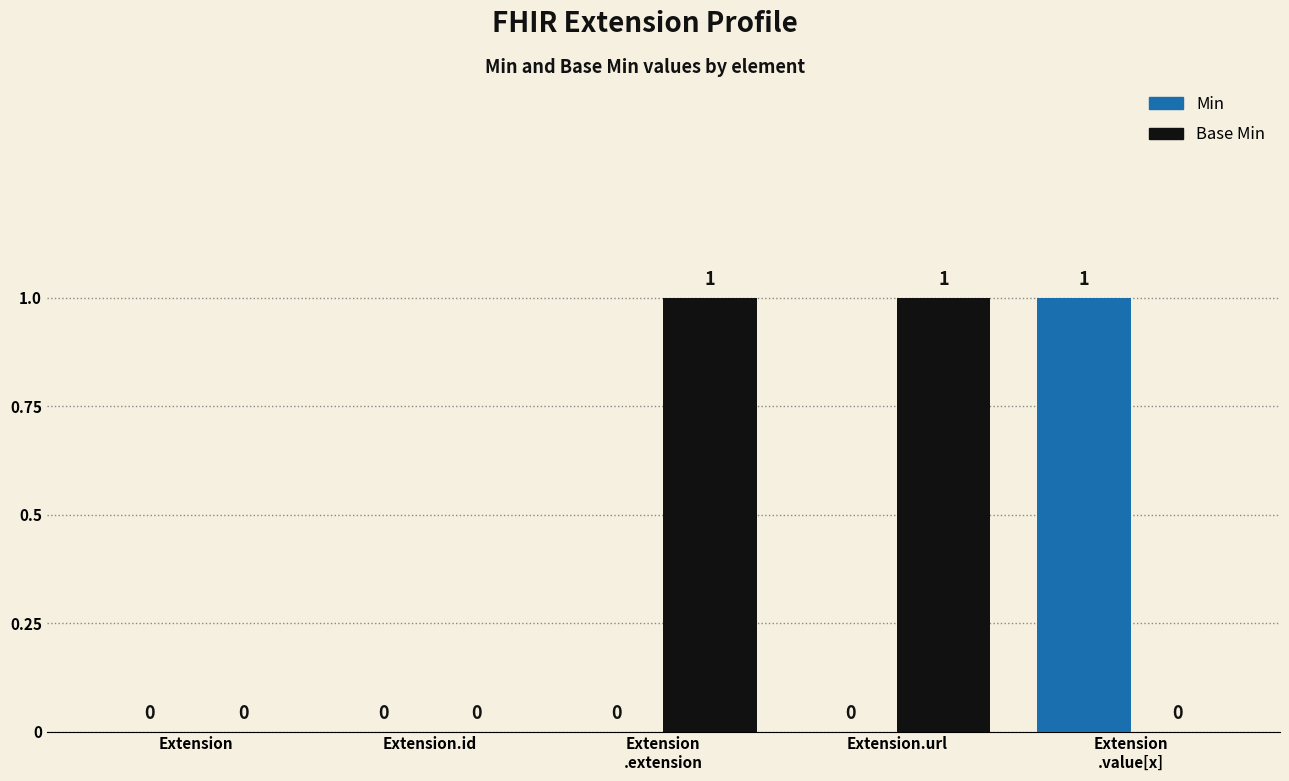

How many groups of bars are there?

5